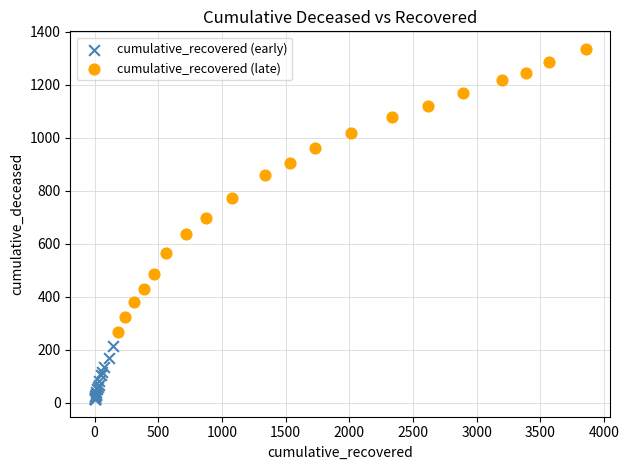

What are all the series names shown in the legend?

cumulative_recovered (early), cumulative_recovered (late)